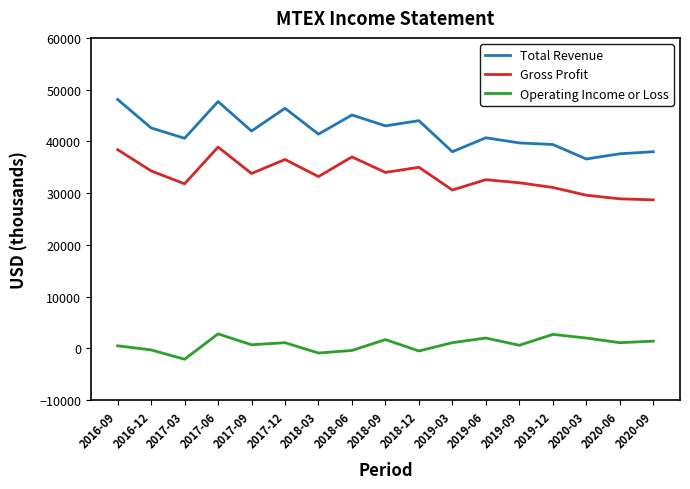

Which series has the largest total across all categories?

Total Revenue